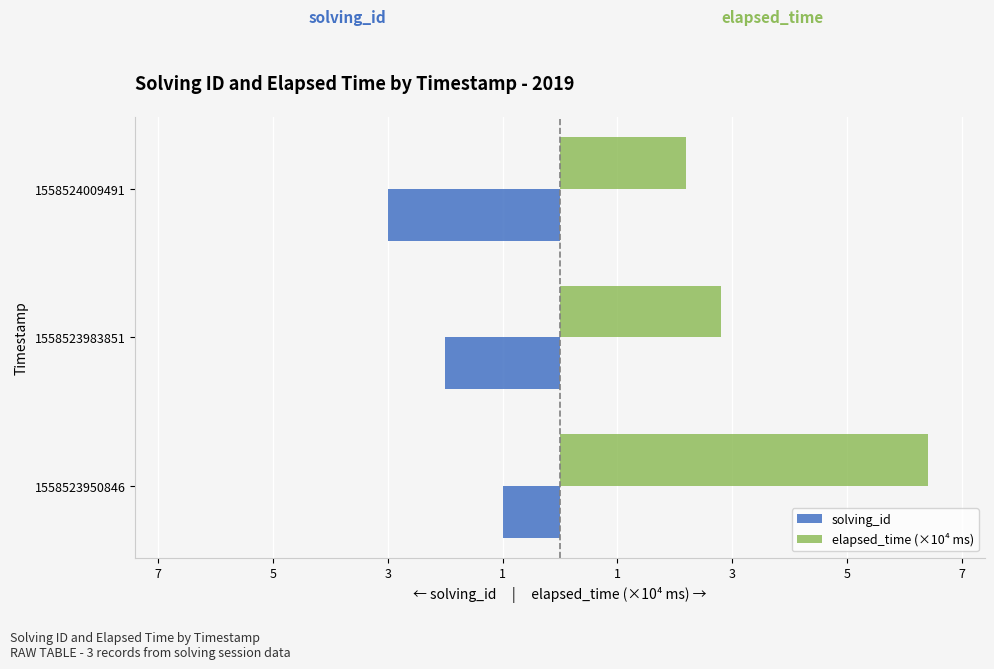

What are all the series names shown in the legend?

solving_id, elapsed_time (×10⁴ ms)